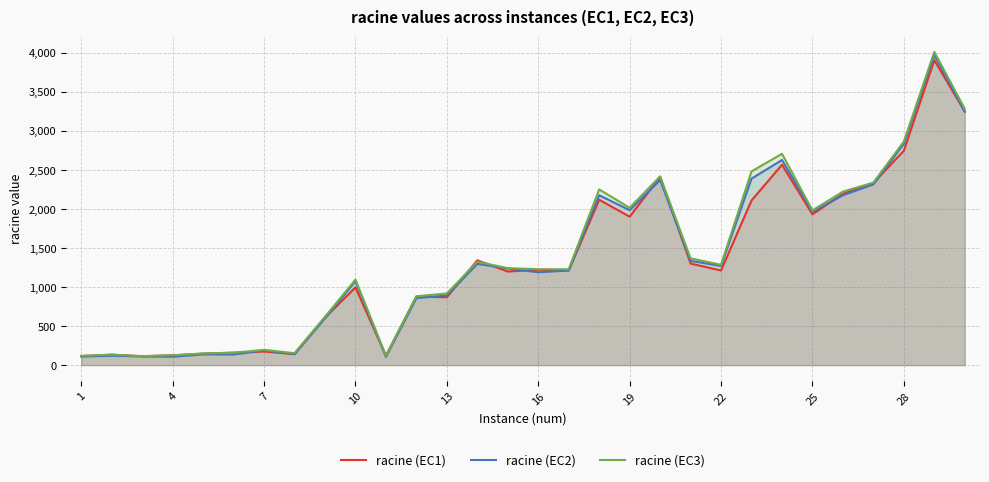

How many data points in racine (EC1) are above 1212?

15